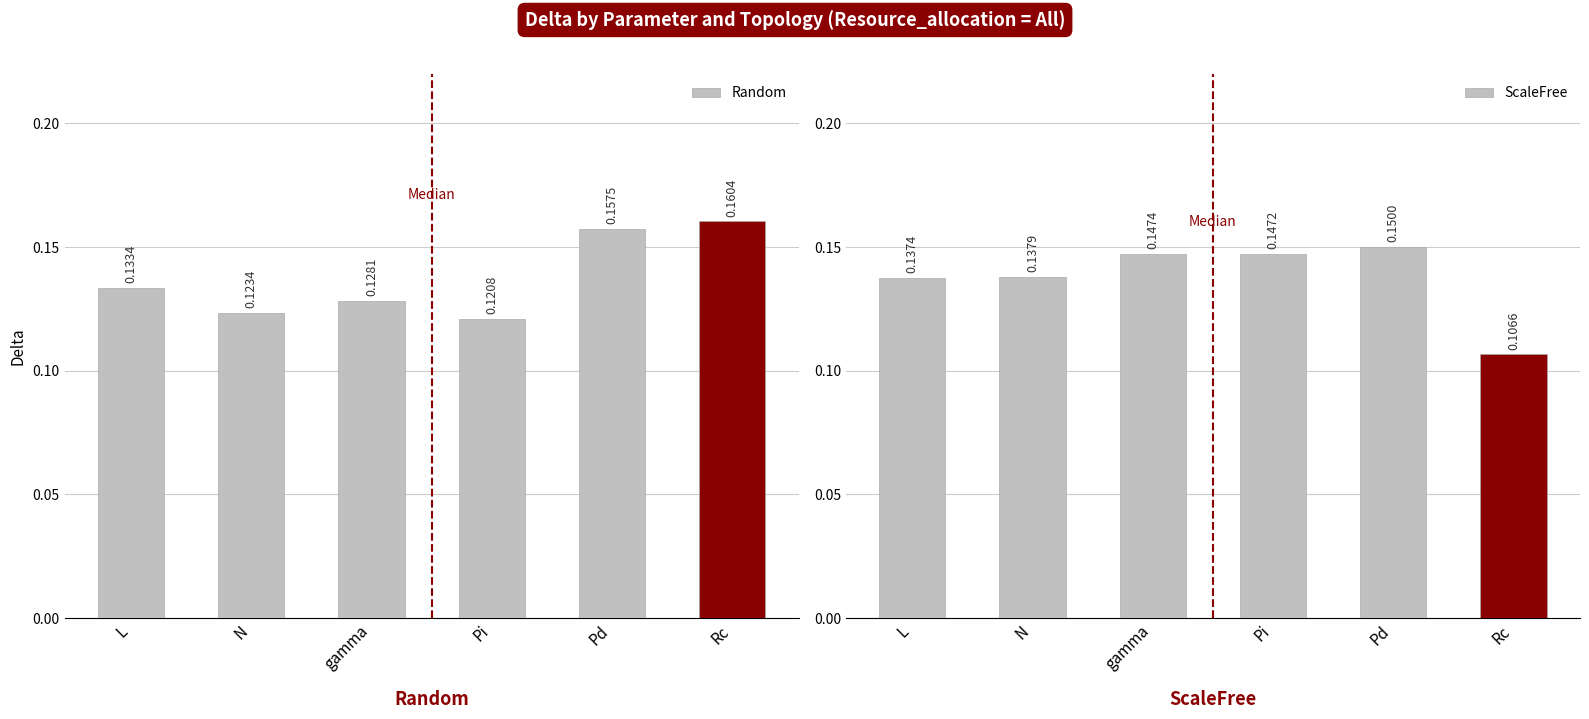

List the series in order of their overall mean, highest first.

ScaleFree, Random